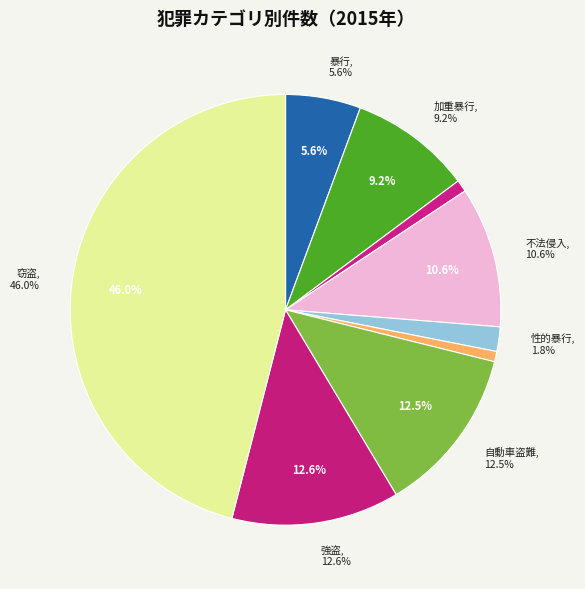

To the nearest percent, what is the average slice percentage?

11%